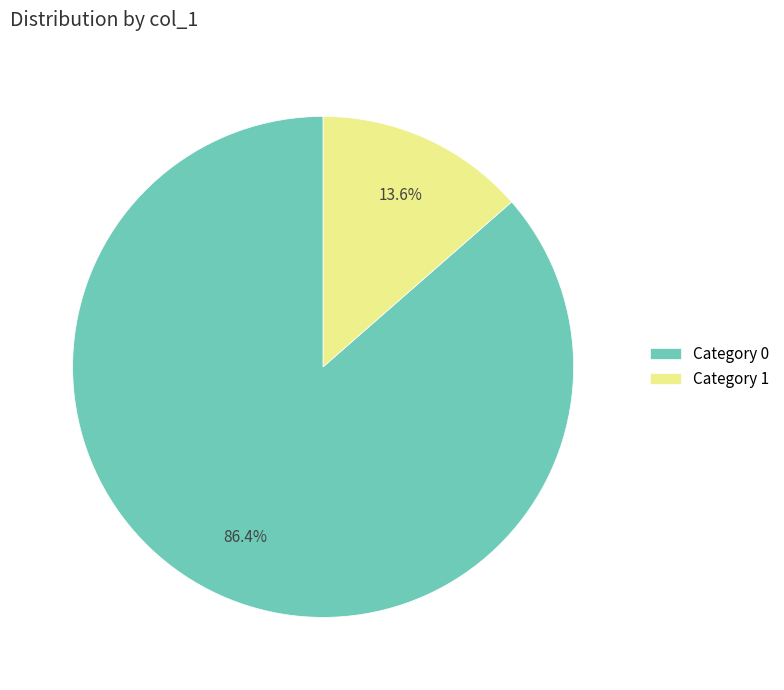

Approximately how many times larger is the value at Category 0 compared to Category 1?

6.4